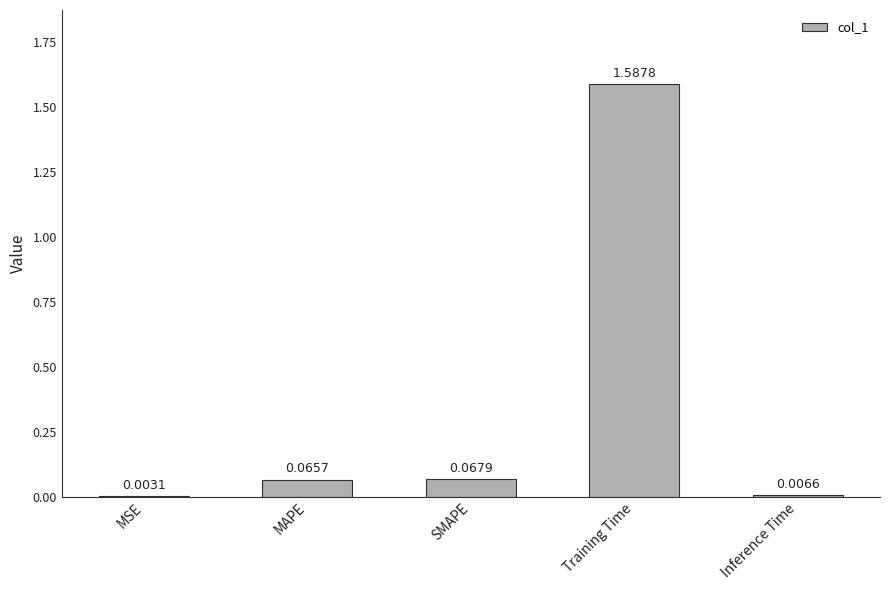

What is the sum of all values?

1.7